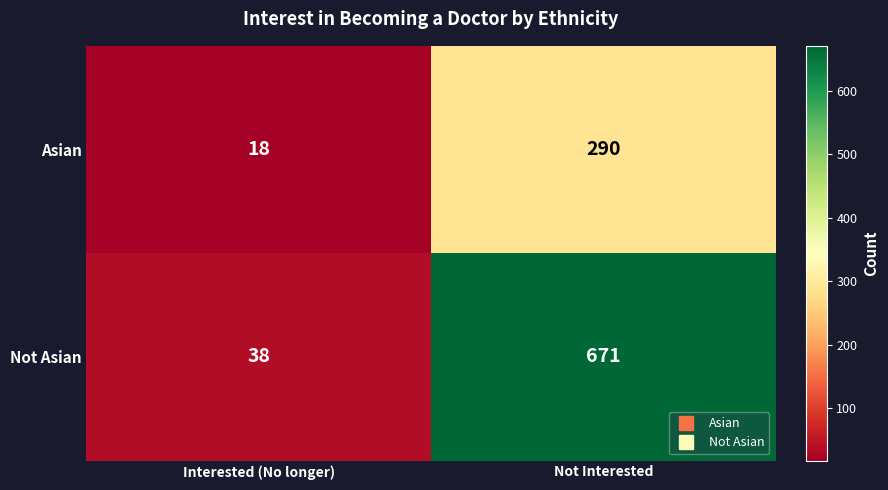

Reading left to right, extract all data points from this chart.

Asian: 18	290
Not Asian: 38	671